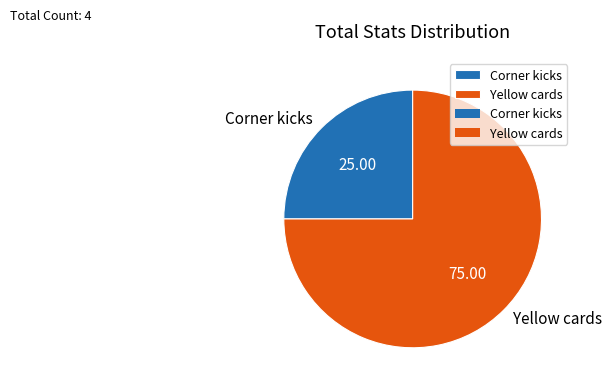

Is it true that Yellow cards is 66% of the pie?

False